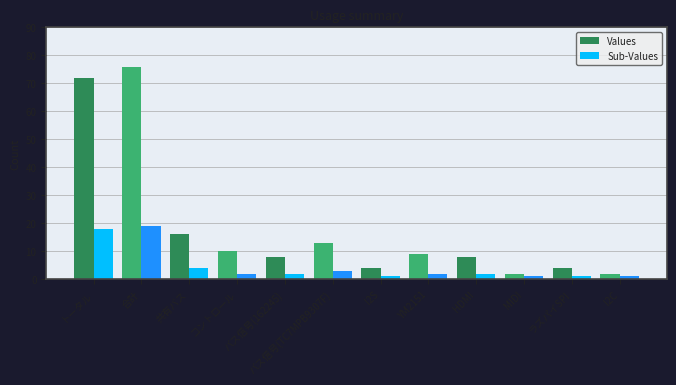

How many bars are there in each group?

2